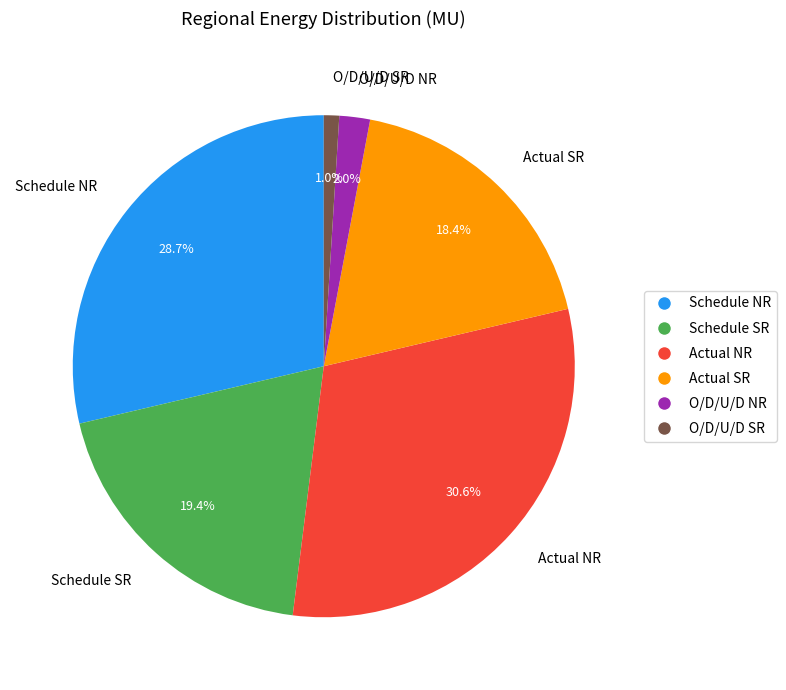

Does Actual NR account for over 50% of the chart?

No